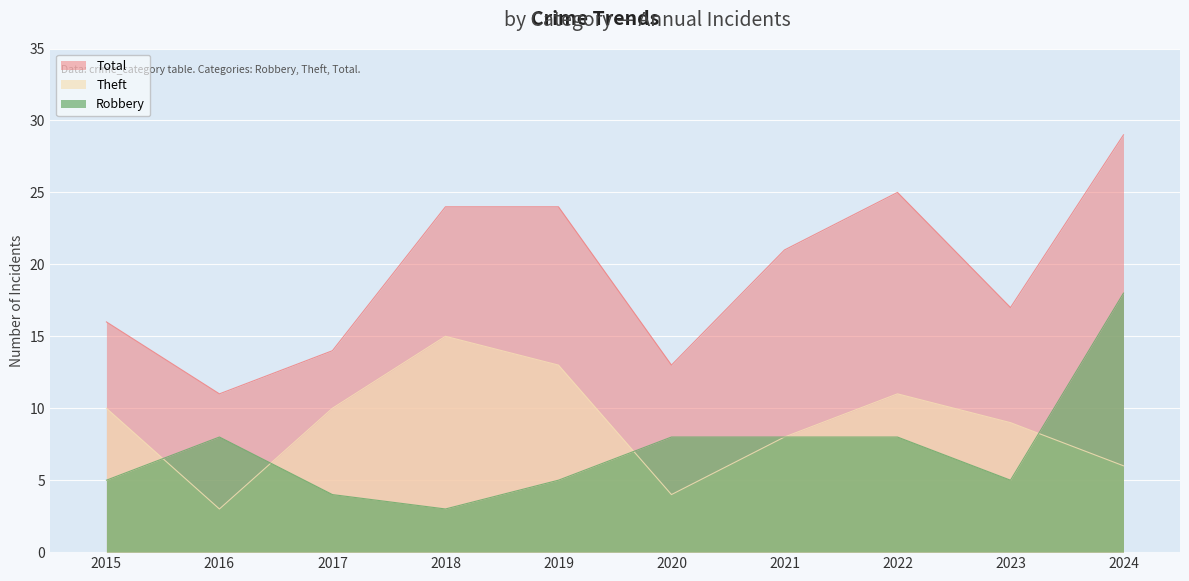

What is the sum of all Total values?

194